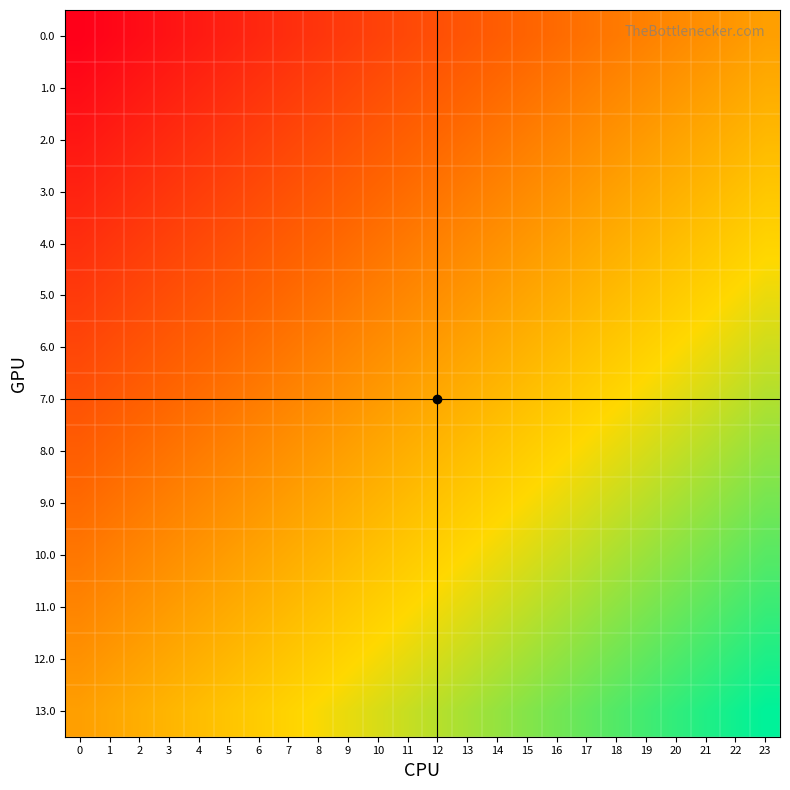

List the series in order of their peak value, highest first.

13.0, 12.0, 11.0, 10.0, 9.0, 8.0, 7.0, 6.0, 5.0, 4.0, 3.0, 2.0, 1.0, 0.0